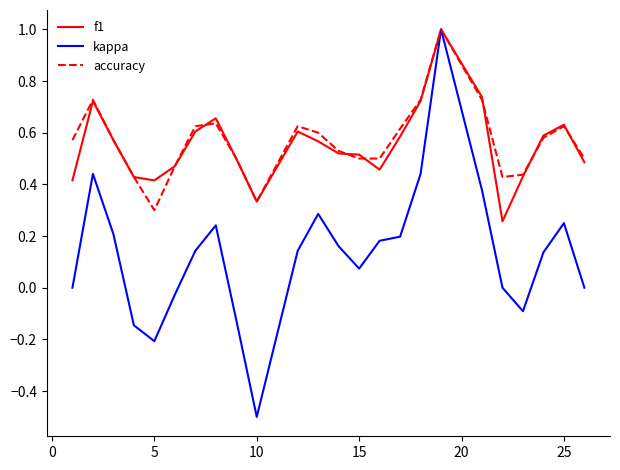

Which series has the largest range (max minus min)?

kappa